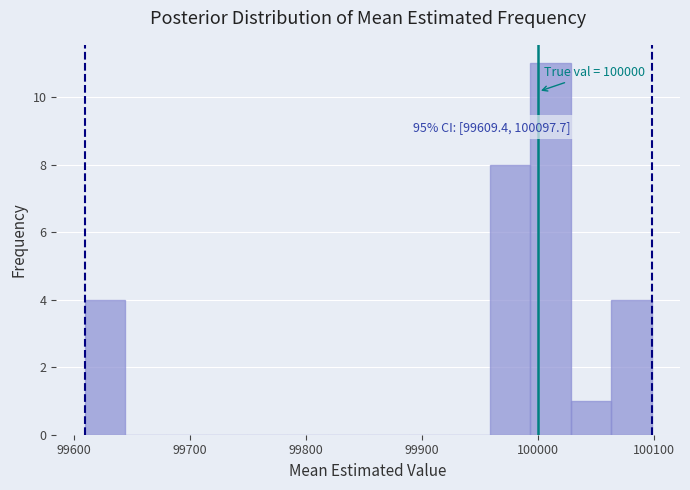

Read against the x-axis, roughly where is the centre of the tallest bar?

100010